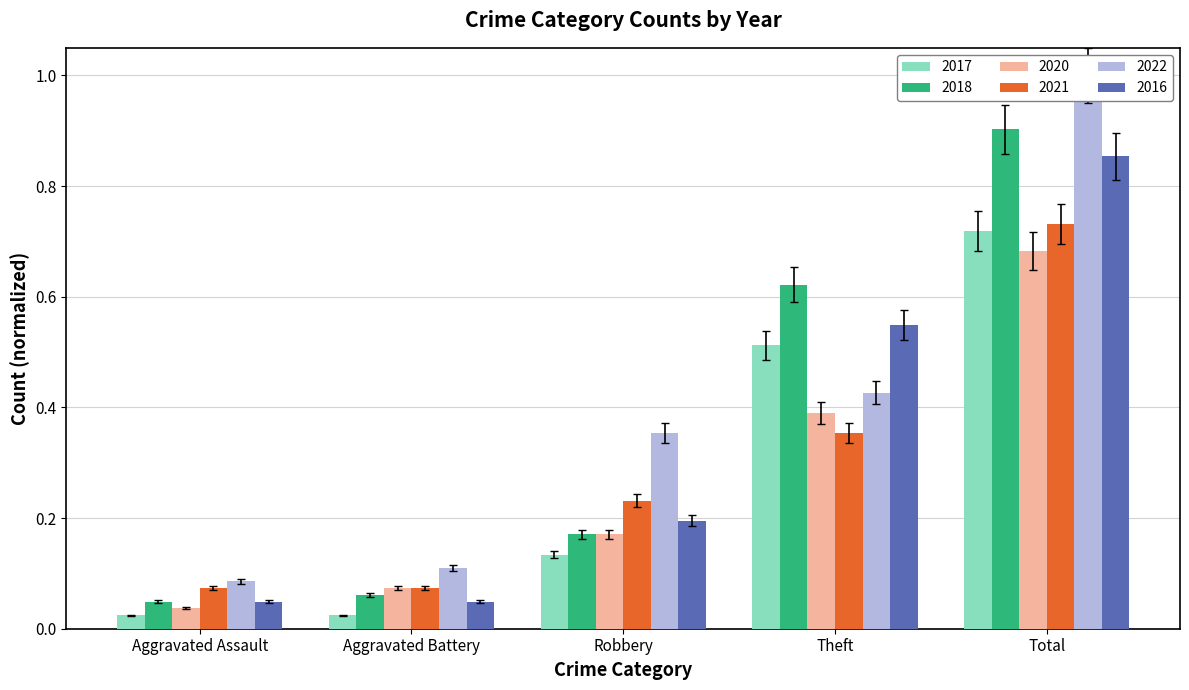

Which category has the highest value in the 2017 series?

Total